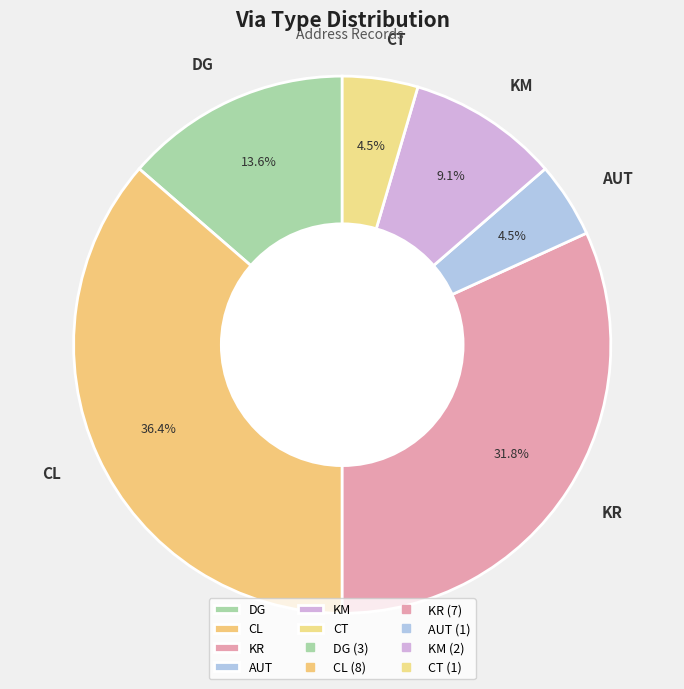

How many slices are in this pie chart?

6